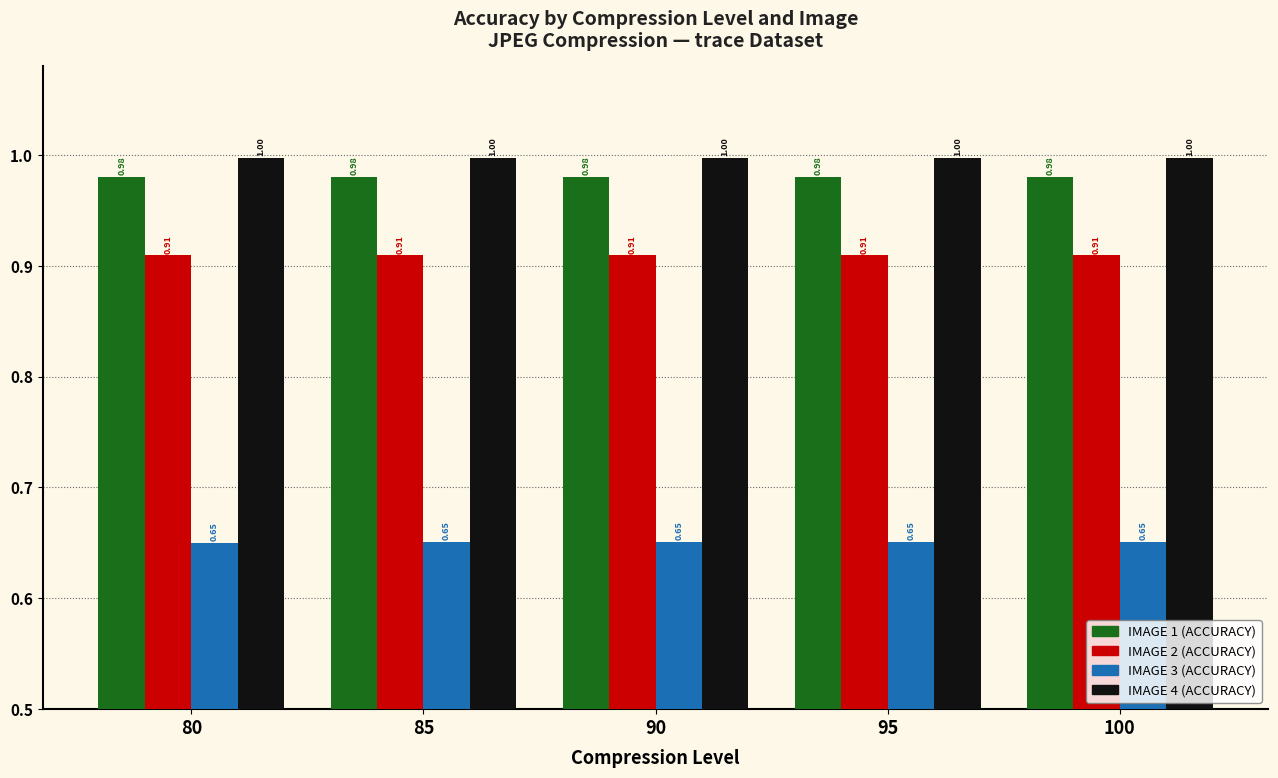

At how many categories does at least one series exceed 0?

5